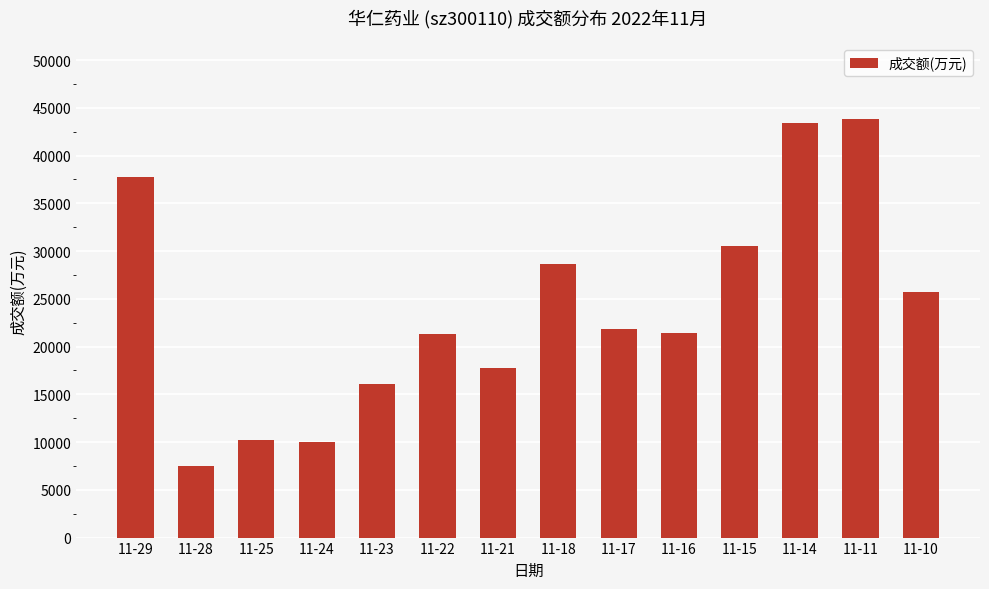

What is the approximate value at 11-10, to the nearest 50?

25650